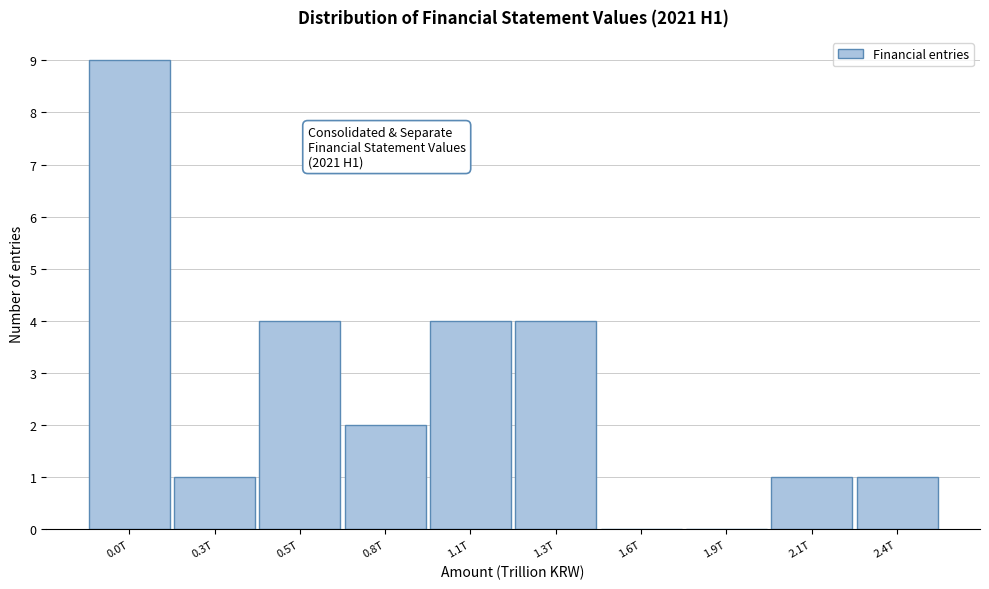

Reading left to right, list all the values displayed in this chart.

0.0T=9	0.3T=1	0.5T=4	0.8T=2	1.1T=4	1.3T=4	1.6T=0	1.9T=0	2.1T=1	2.4T=1